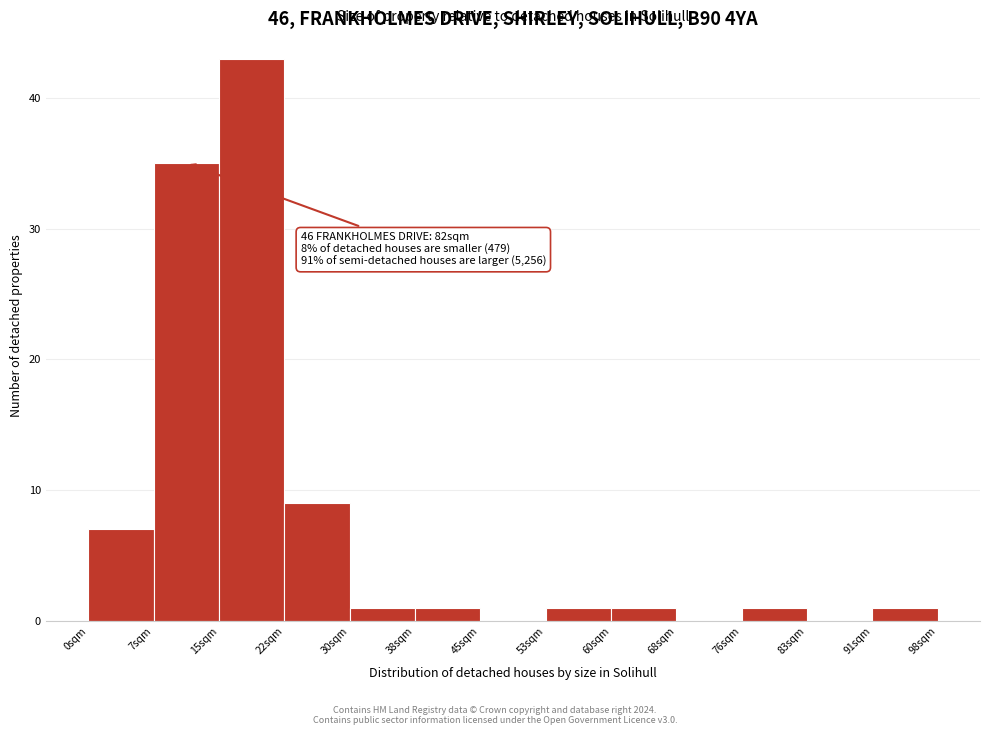

Reading left to right, extract all data points from this chart.

0sqm=7	7sqm=35	15sqm=43	22sqm=9	30sqm=1	38sqm=1	45sqm=0	53sqm=1	60sqm=1	68sqm=0	76sqm=1	83sqm=0	91sqm=1